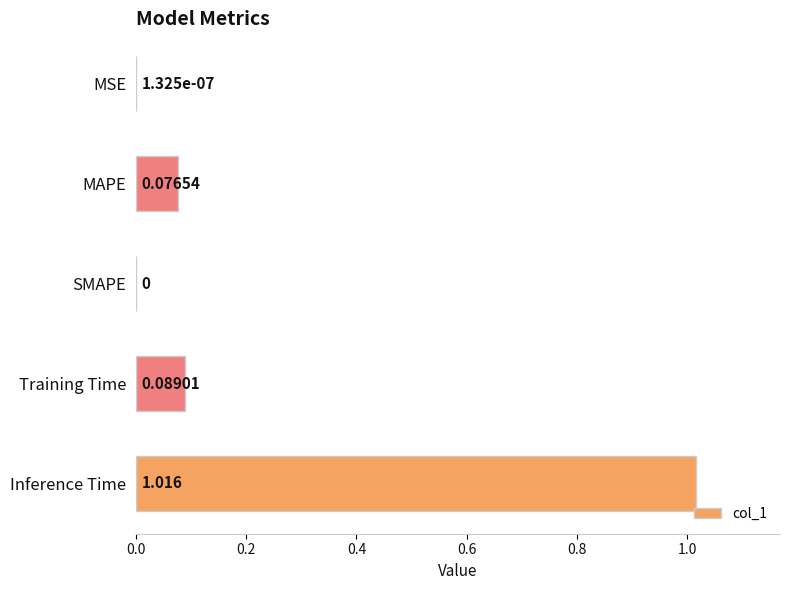

Which category has the highest value across all series?

Inference Time